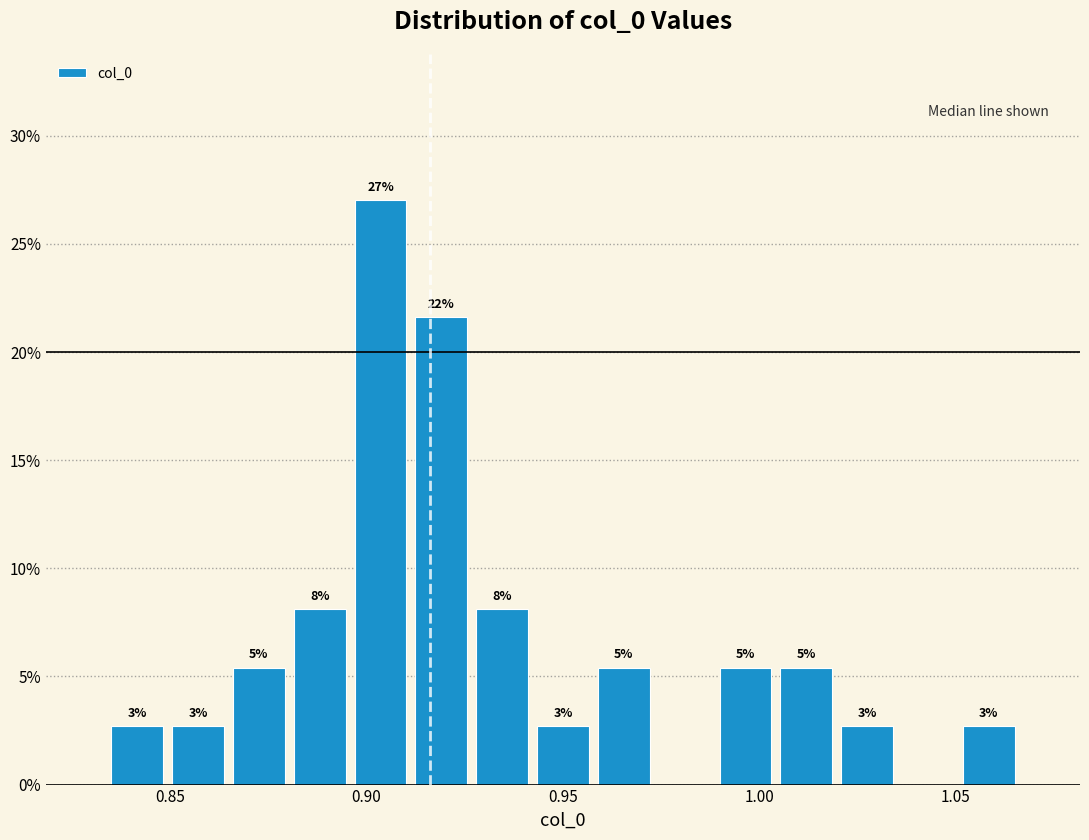

Around what value on the x-axis is the tallest bar? Give the approximate position of its centre, as read against the axis.

0.905